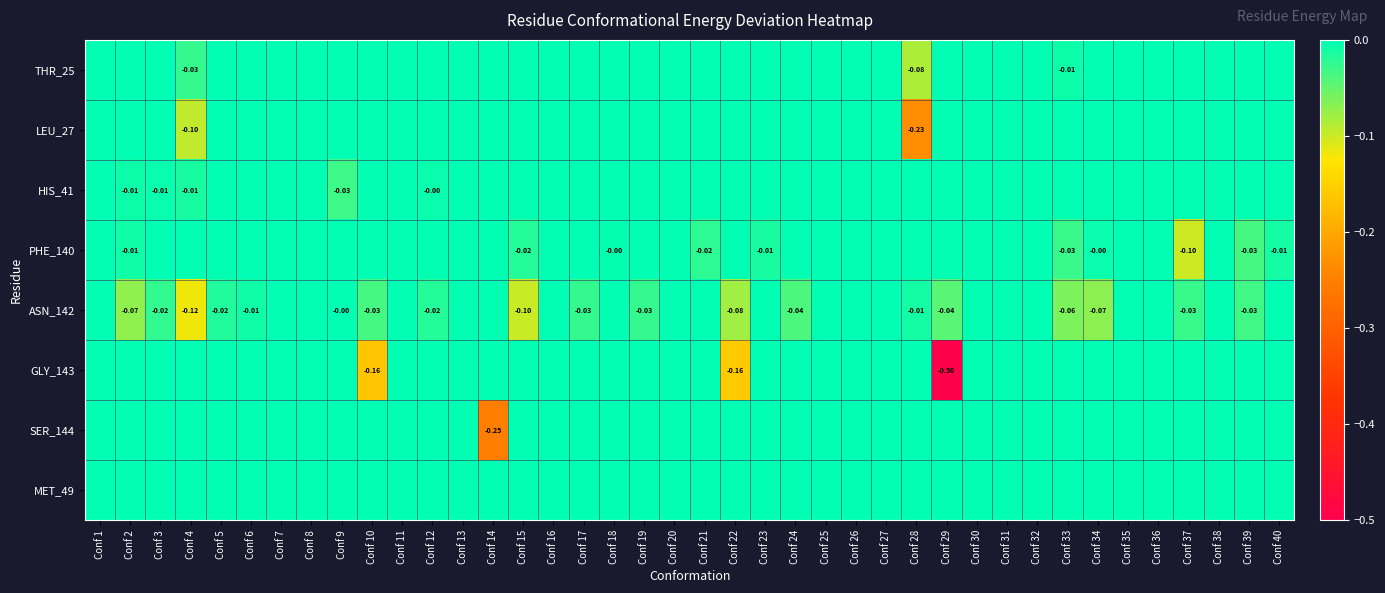

Is it true that HIS_41 equals -0.0 at Conf 32?

False